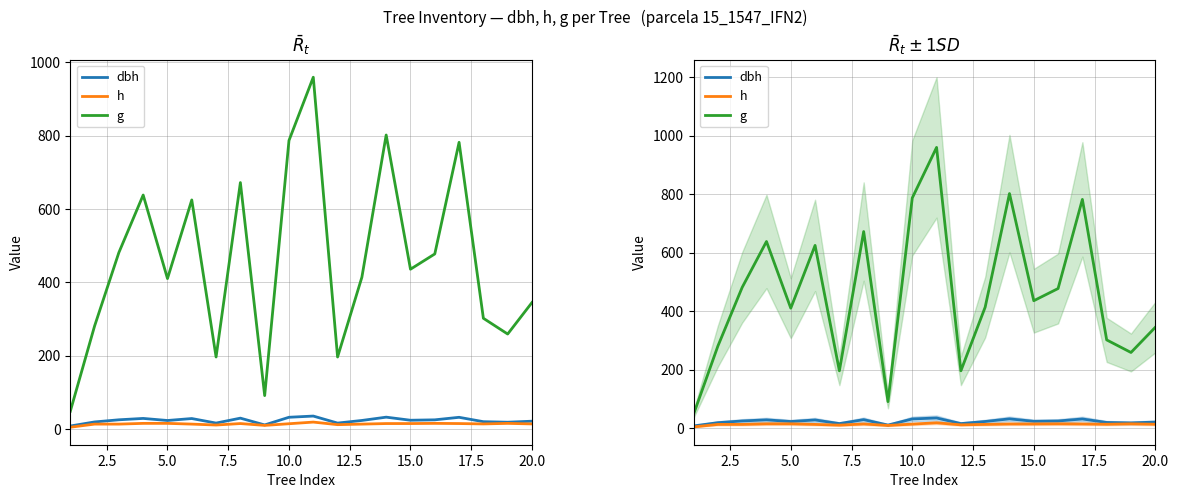

True or false: g and dbh intersect in this chart.

False